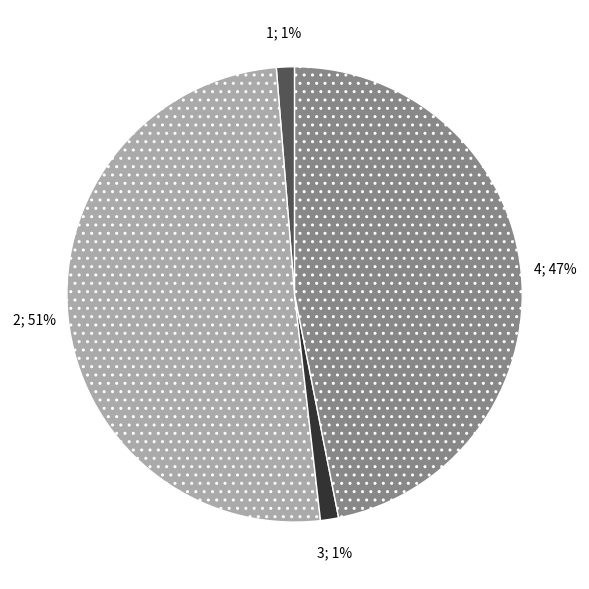

To the nearest percent, what is the average slice percentage?

25%